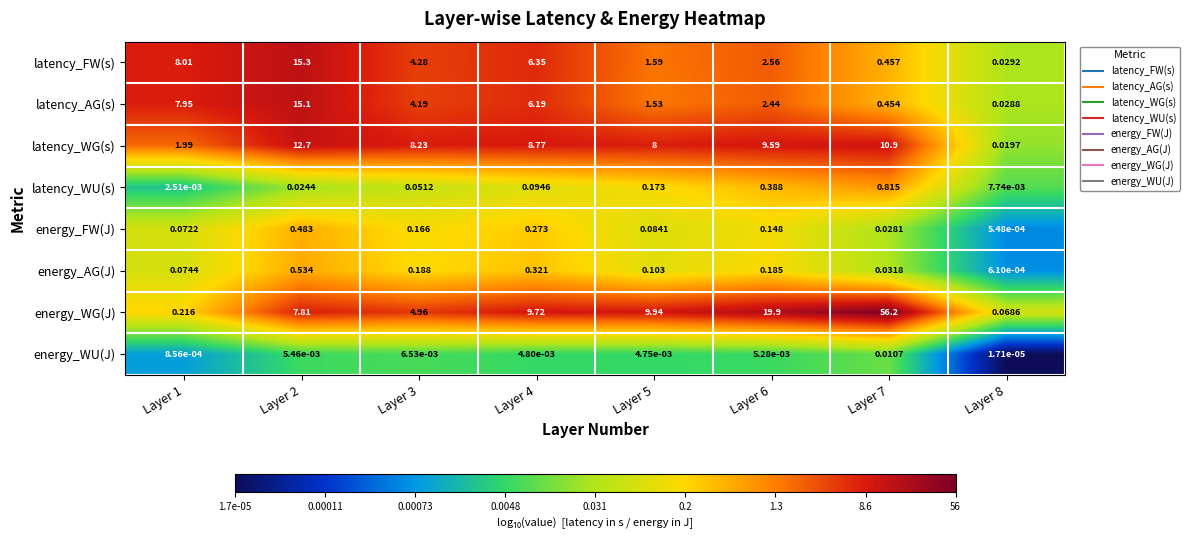

Which series has the largest total across all categories?

energy_WG(J)